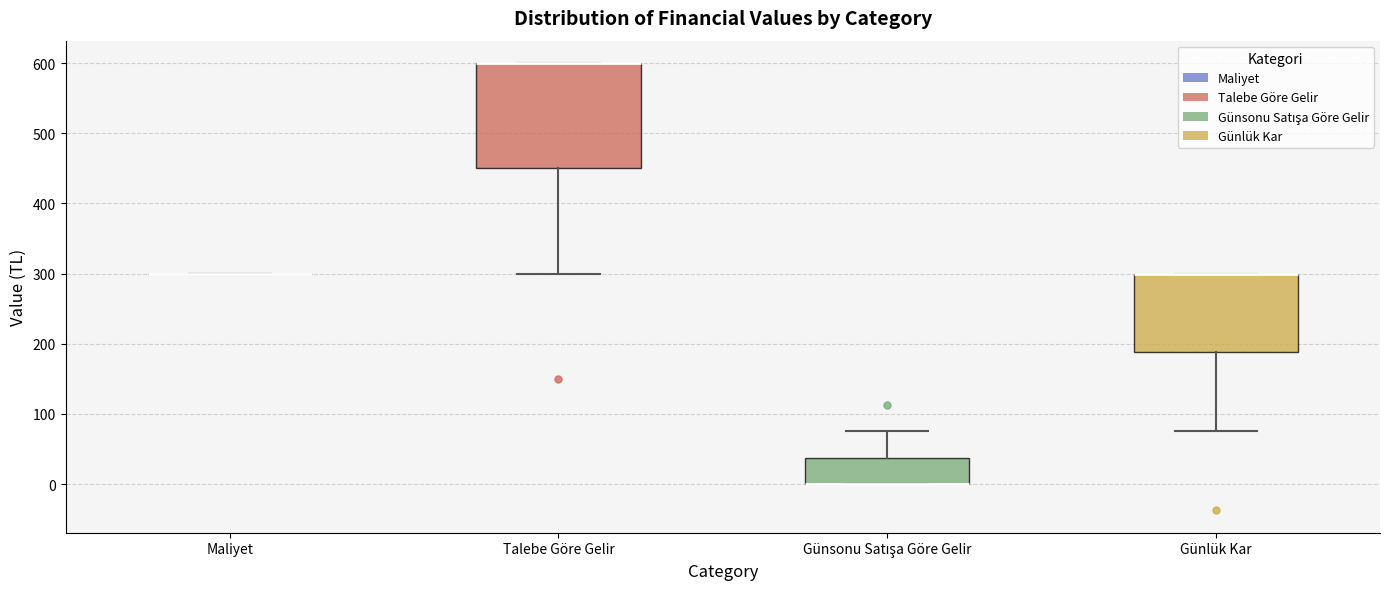

Where is the lower edge of the box for Günsonu Satışa Göre Gelir on the y-axis? The values are not printed on the chart, so give them approximately, as read against the axis.

0